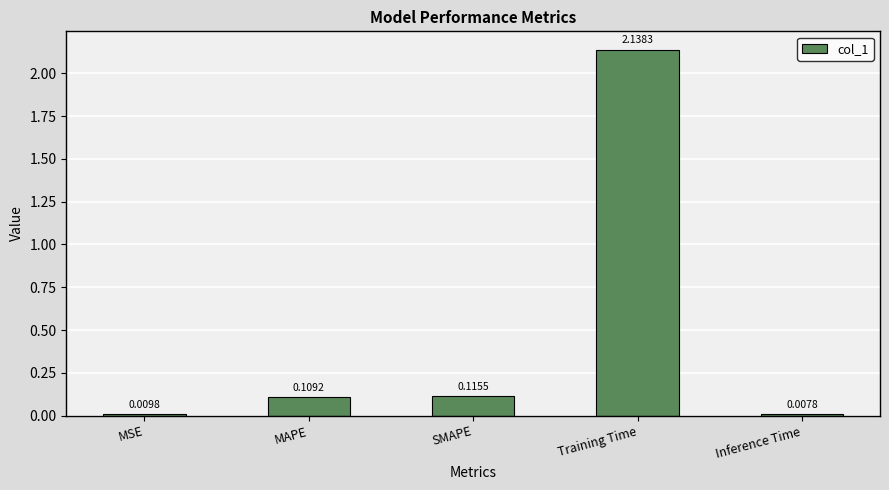

Which category has the lowest value across all series?

Inference Time